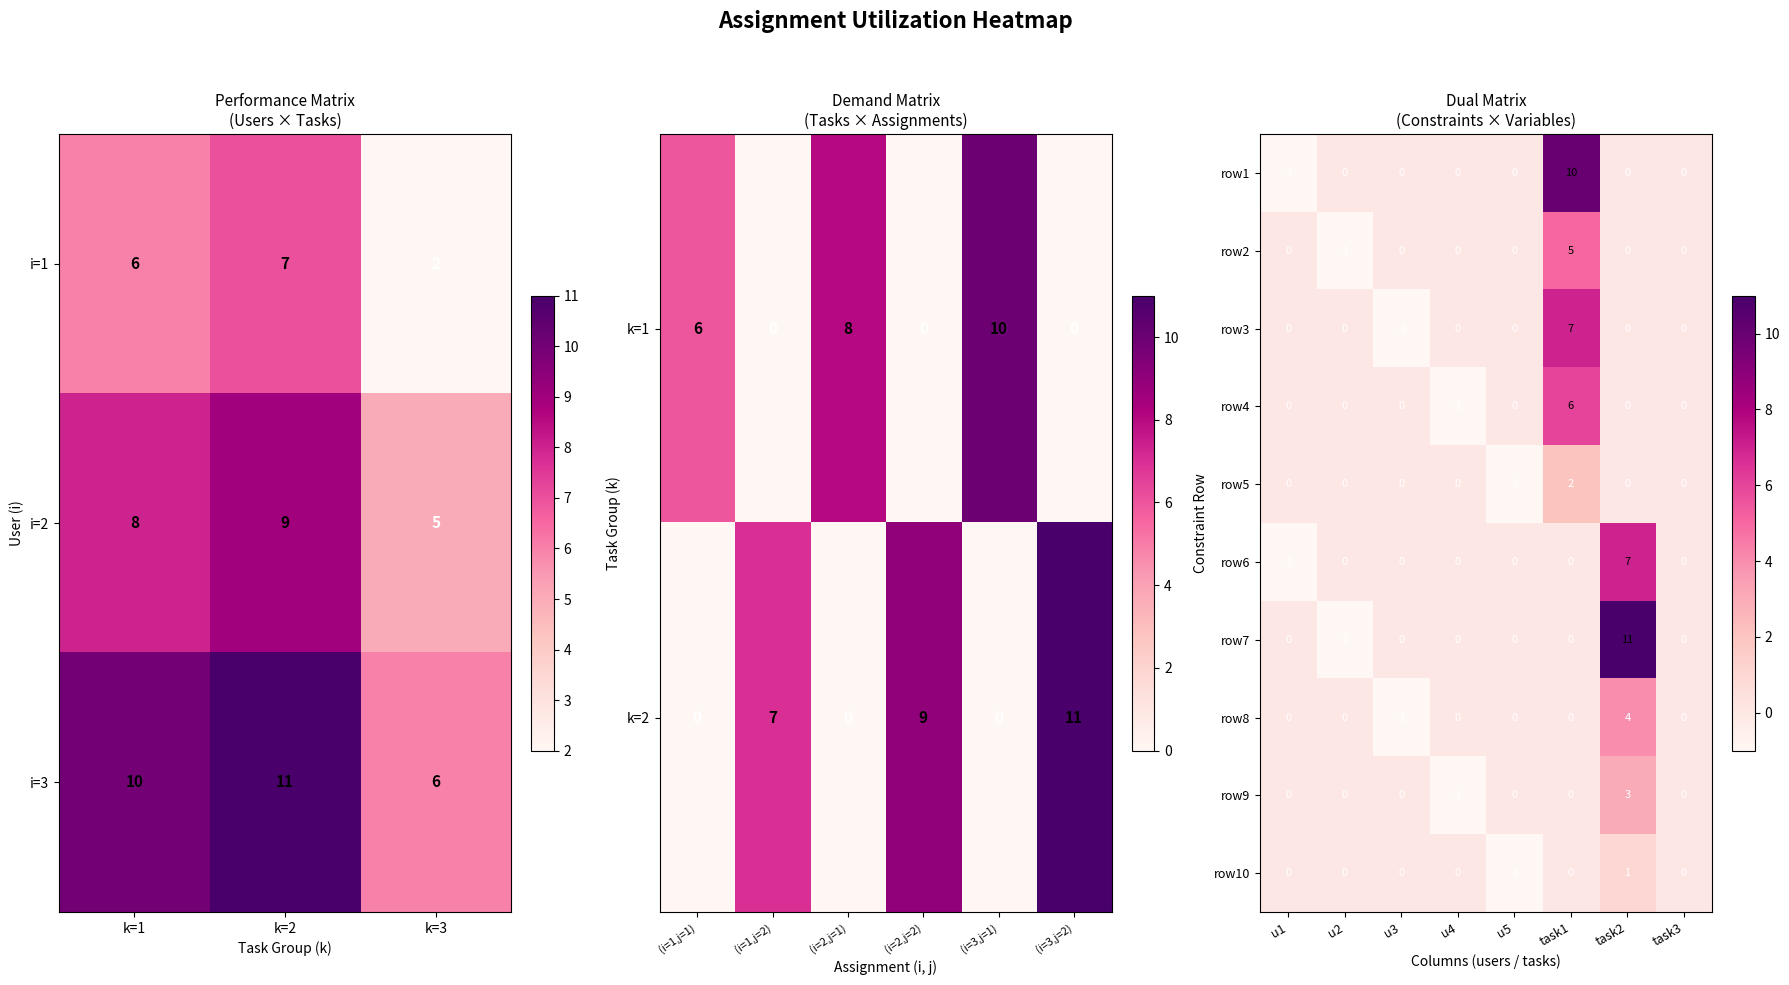

What is the difference between the maximum and minimum values in the row9 series?

4